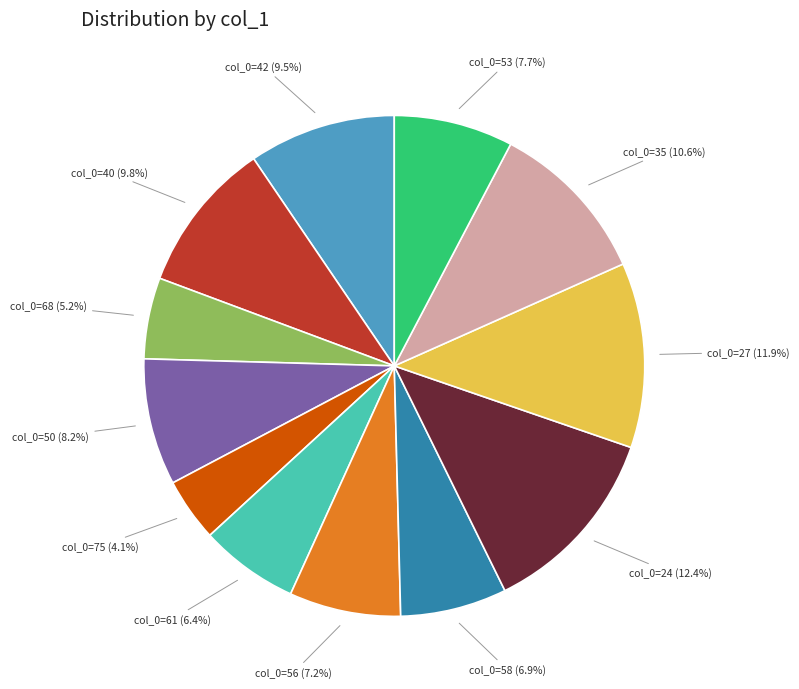

To the nearest percent, what is the difference between the largest and smallest slice percentages?

8%